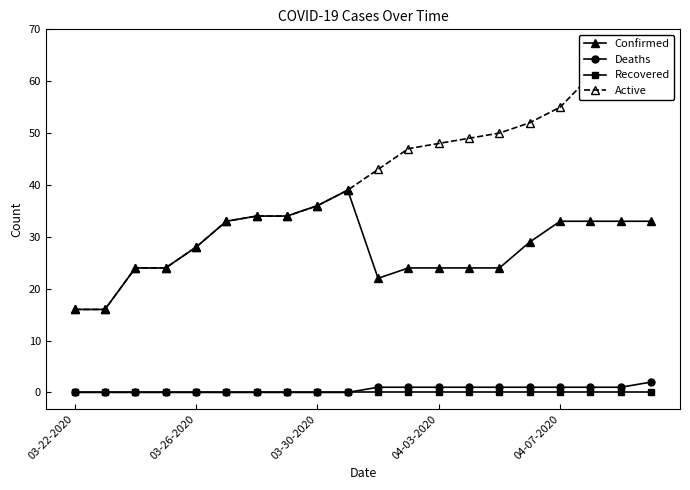

True or false: Deaths has a value of 0 at 03-22-2020.

True